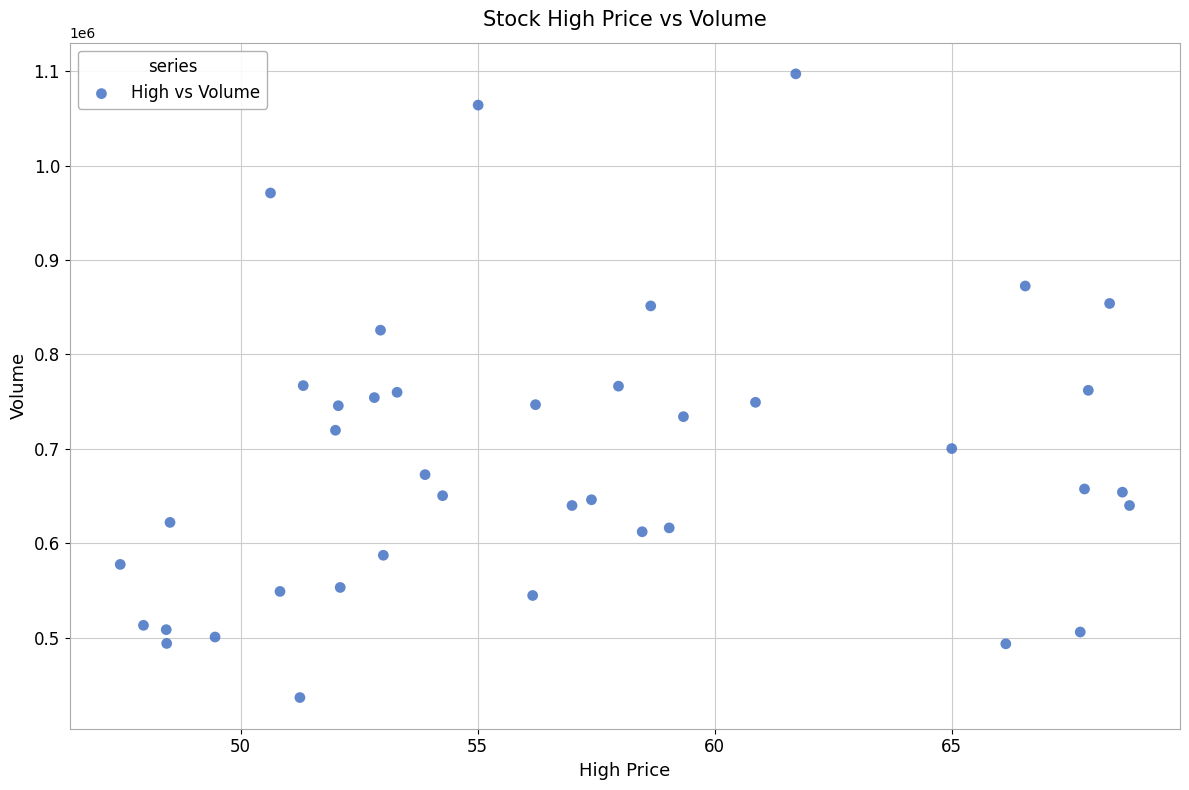

What is the range of Y values (max minus min)?

660600